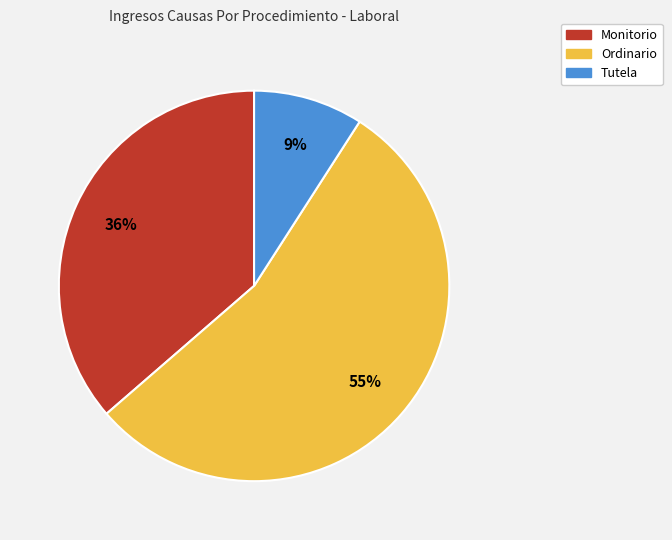

What is the smallest slice in the pie chart?

Tutela